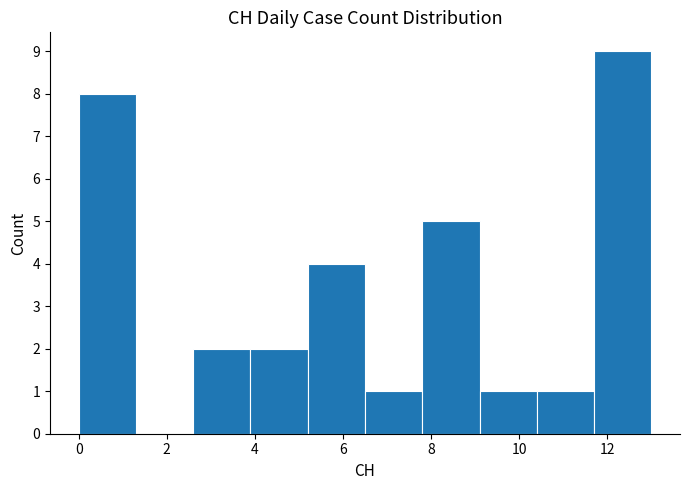

Over which range of the x-axis is the bar tallest?

11.7 to 13.0